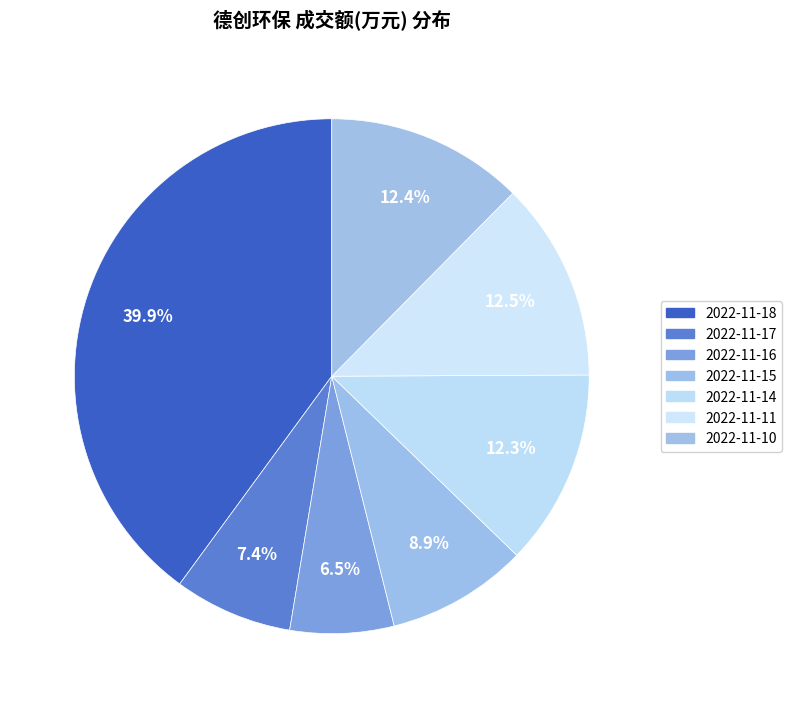

To the nearest percent, what percentage of the pie is 2022-11-11?

13%